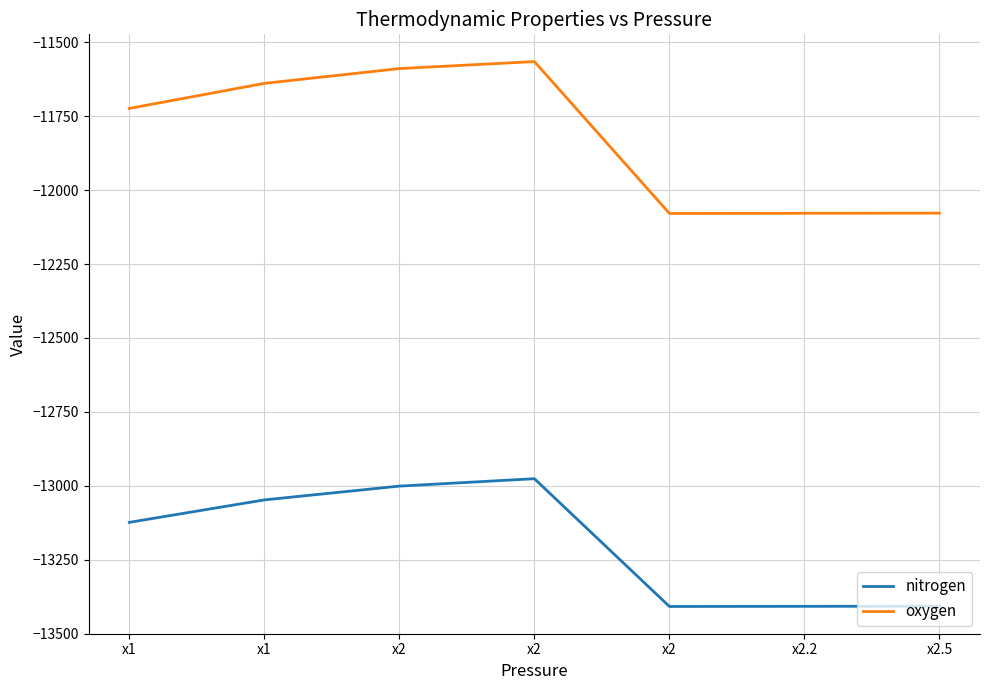

Does the chart display data point markers on the line(s)?

No